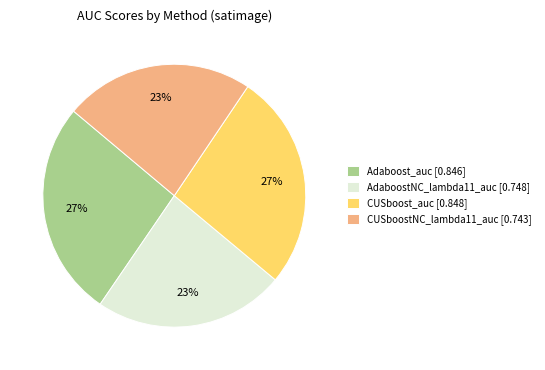

How many segments does this pie chart have?

4